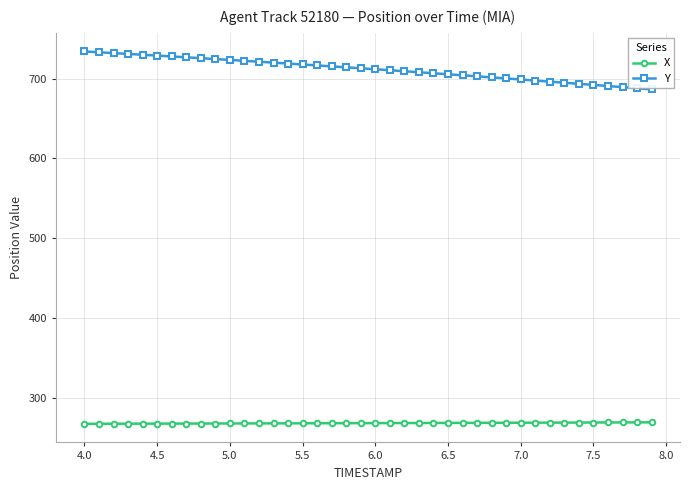

Which series has the largest total across all categories?

Y